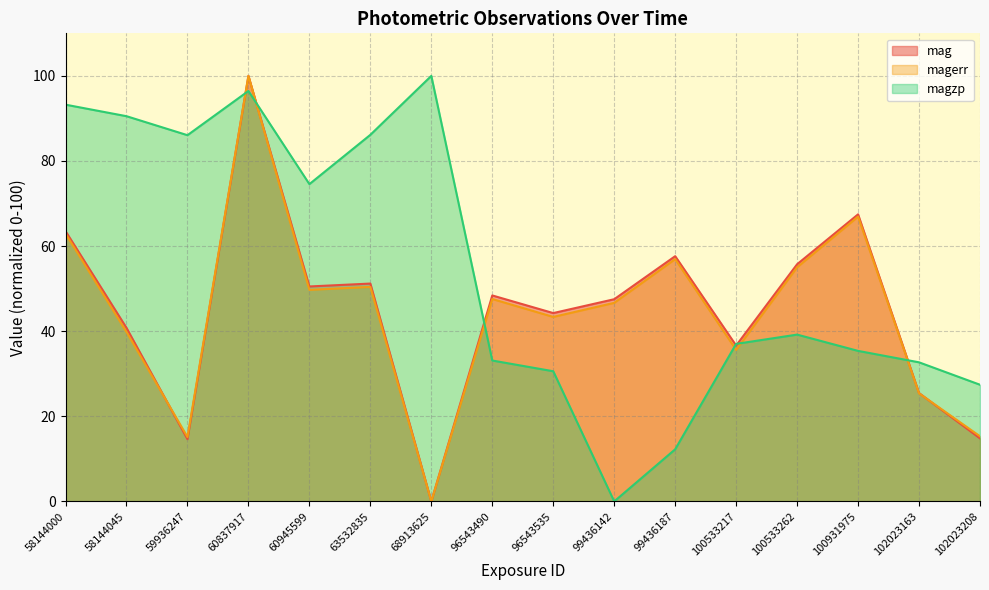

What is the value of the mag point at the 3rd from the left?

14.6